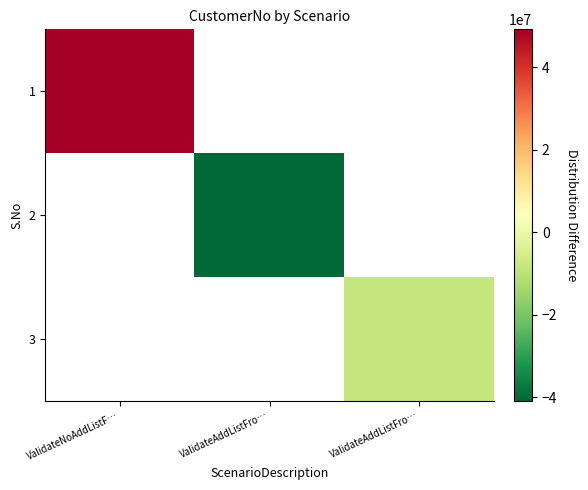

At ValidateAddListFro…, list the series in order from largest to smallest.

1, 2, 3